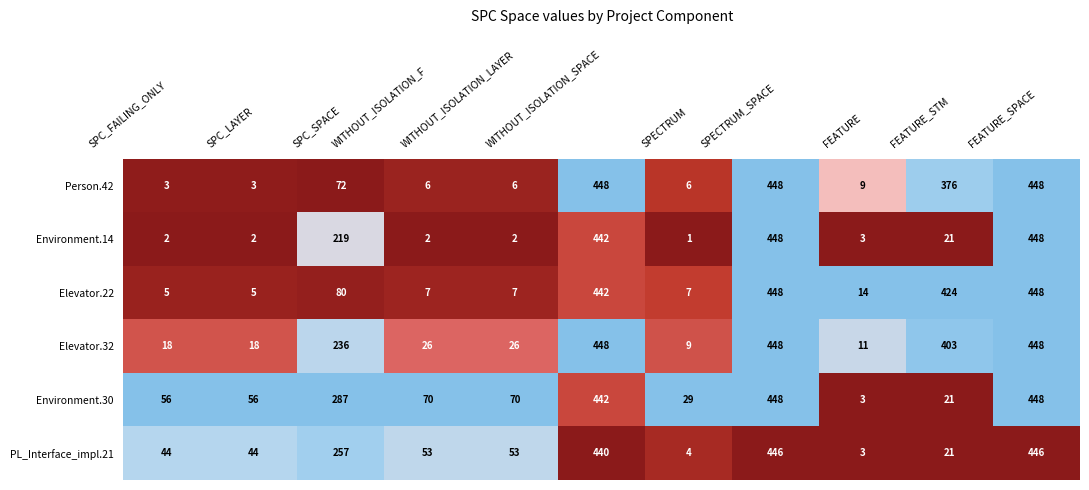

Is it true that Environment.14 equals 5 at FEATURE?

False